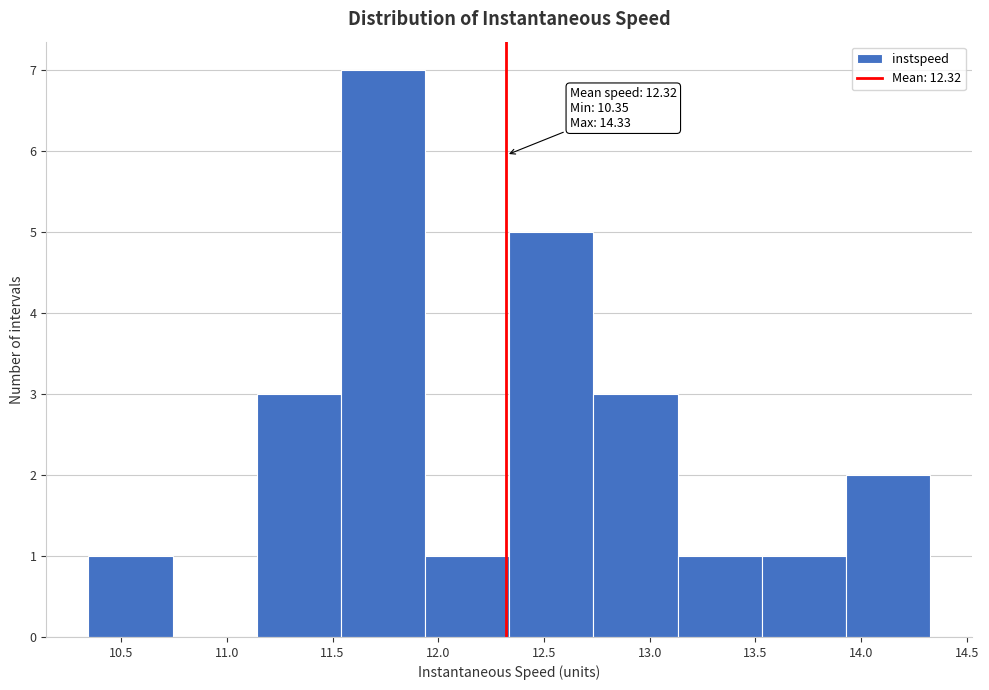

Which range on the x-axis has the tallest bar?

11.55 to 11.95